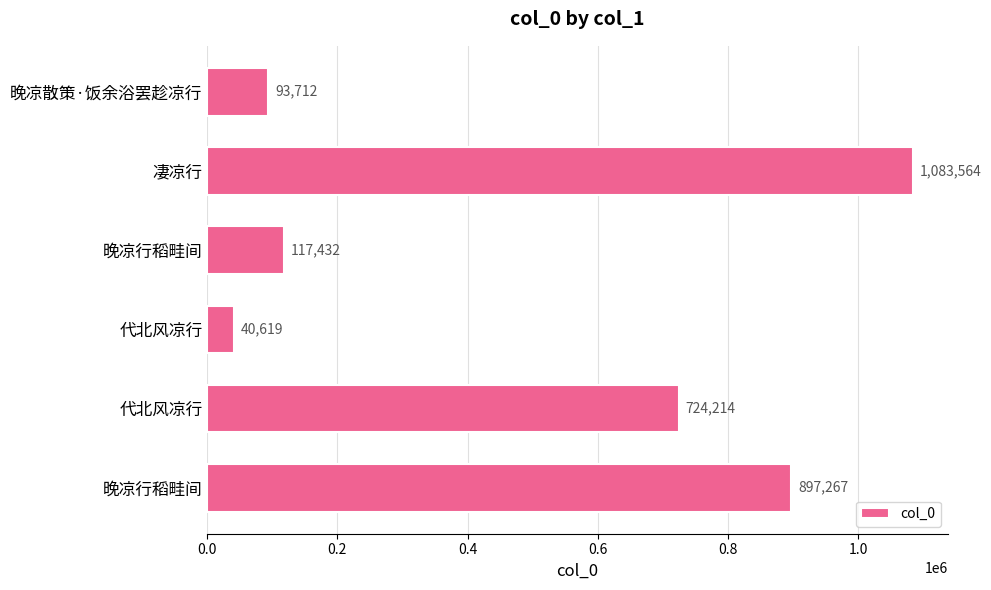

How many bars are there in total?

6